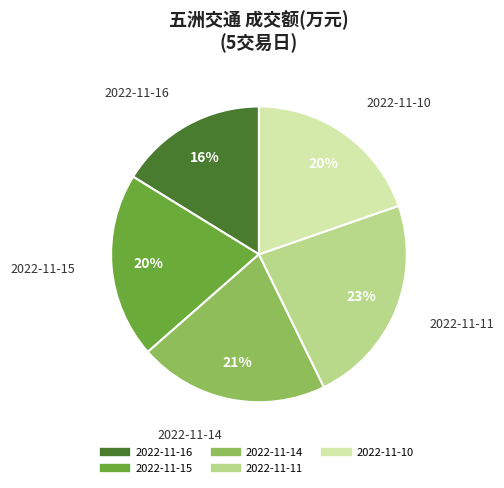

Does any single category account for the majority?

No